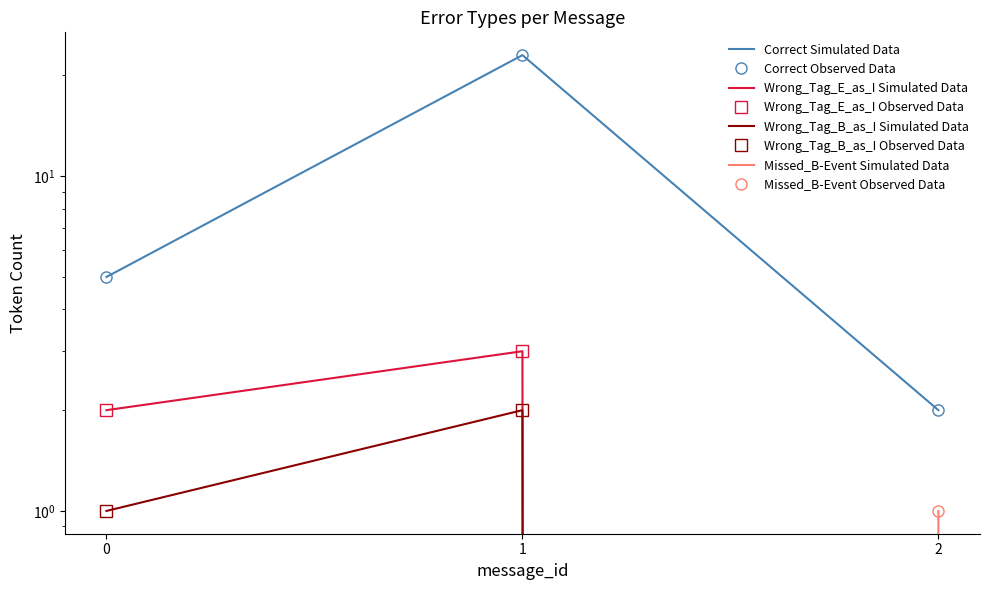

The Wrong_Tag_E_as_I series shows 3 at 1. True or false?

True